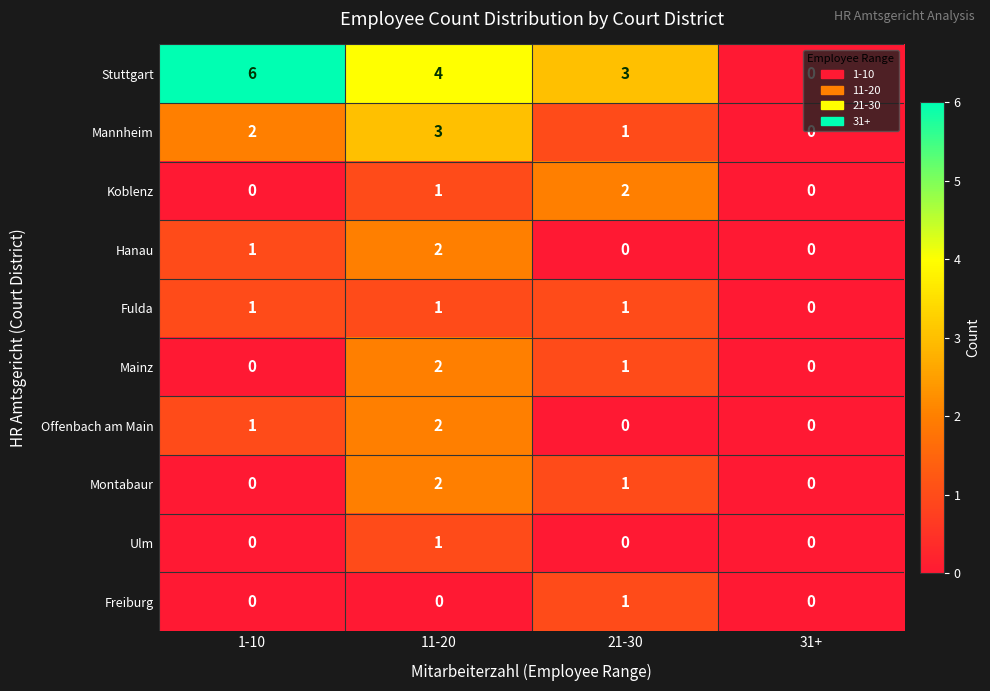

The value of Freiburg at 1-10 is 0. True or false?

True